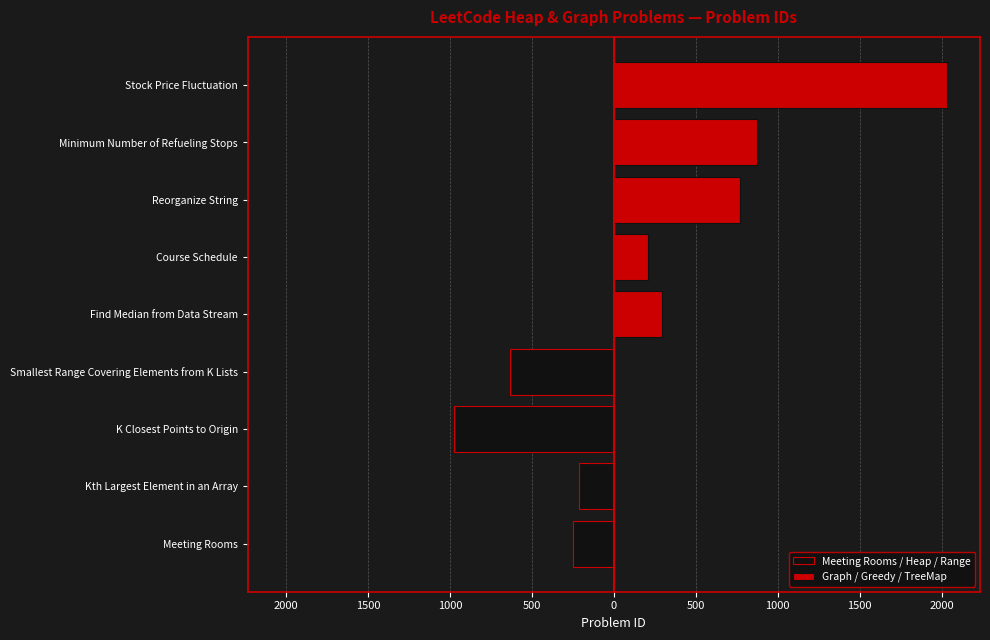

What is the greatest value displayed?

2034